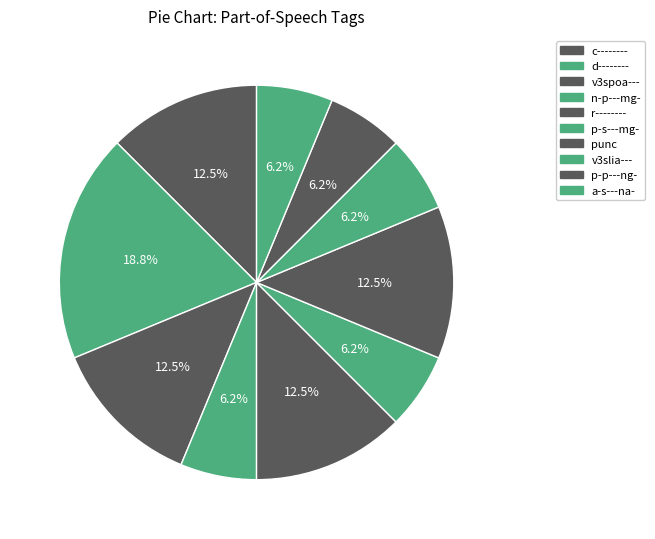

Does any single category account for the majority?

No